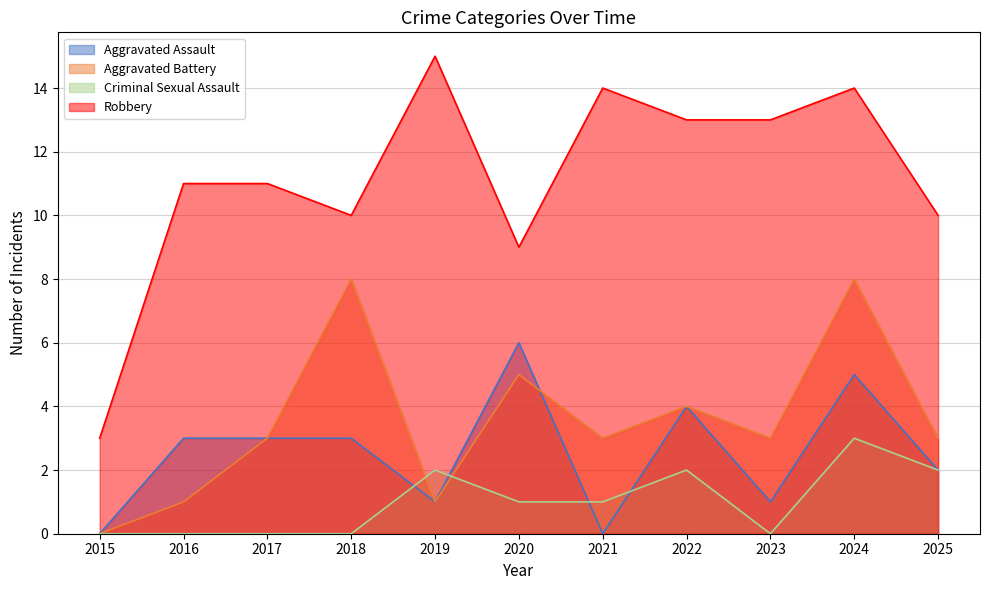

Which has a higher value, 2019 or 2024?

2024